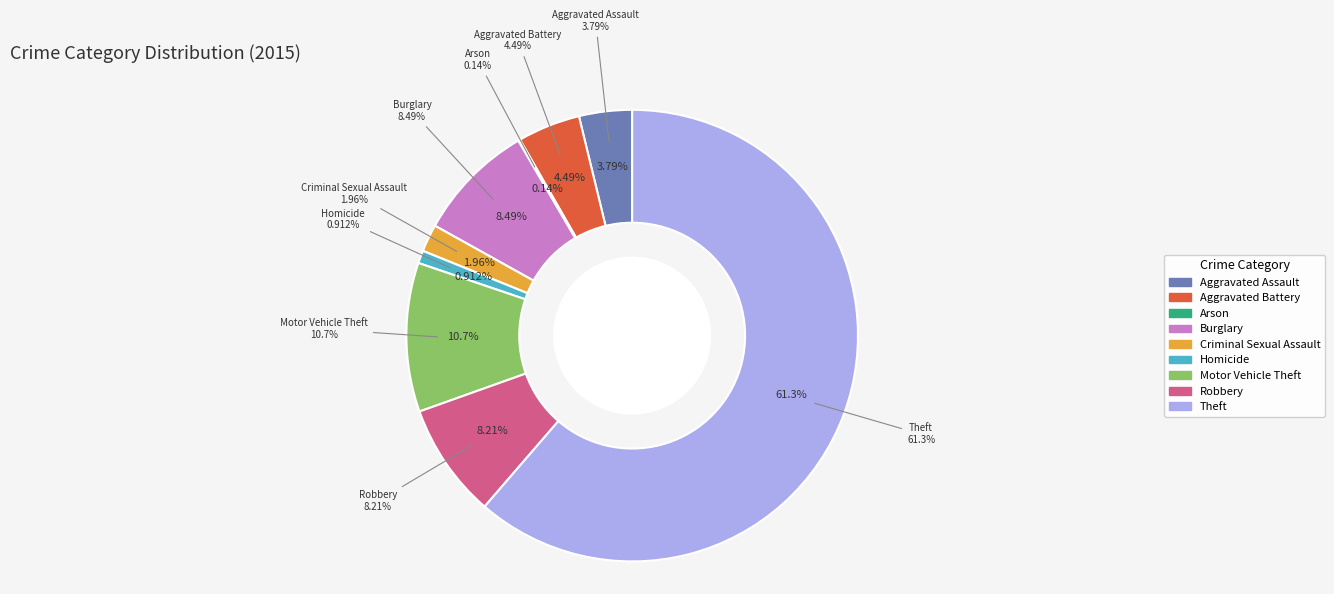

To the nearest percent, what percentage of the pie is Theft?

61%